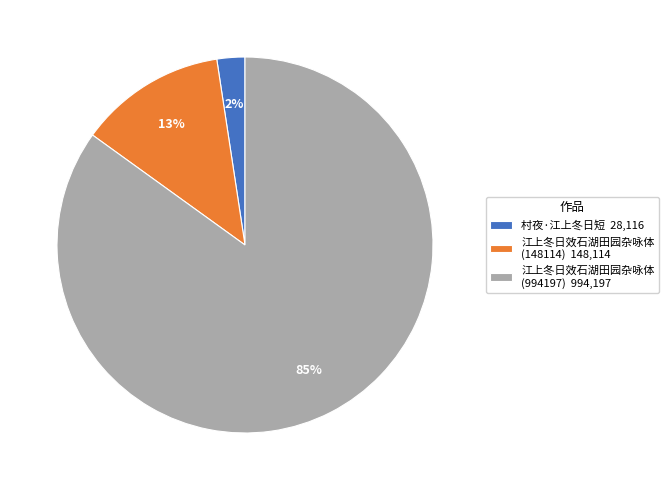

To the nearest percent, what percentage of the pie is 江上冬日效石湖田园杂咏体 (148114)?

13%